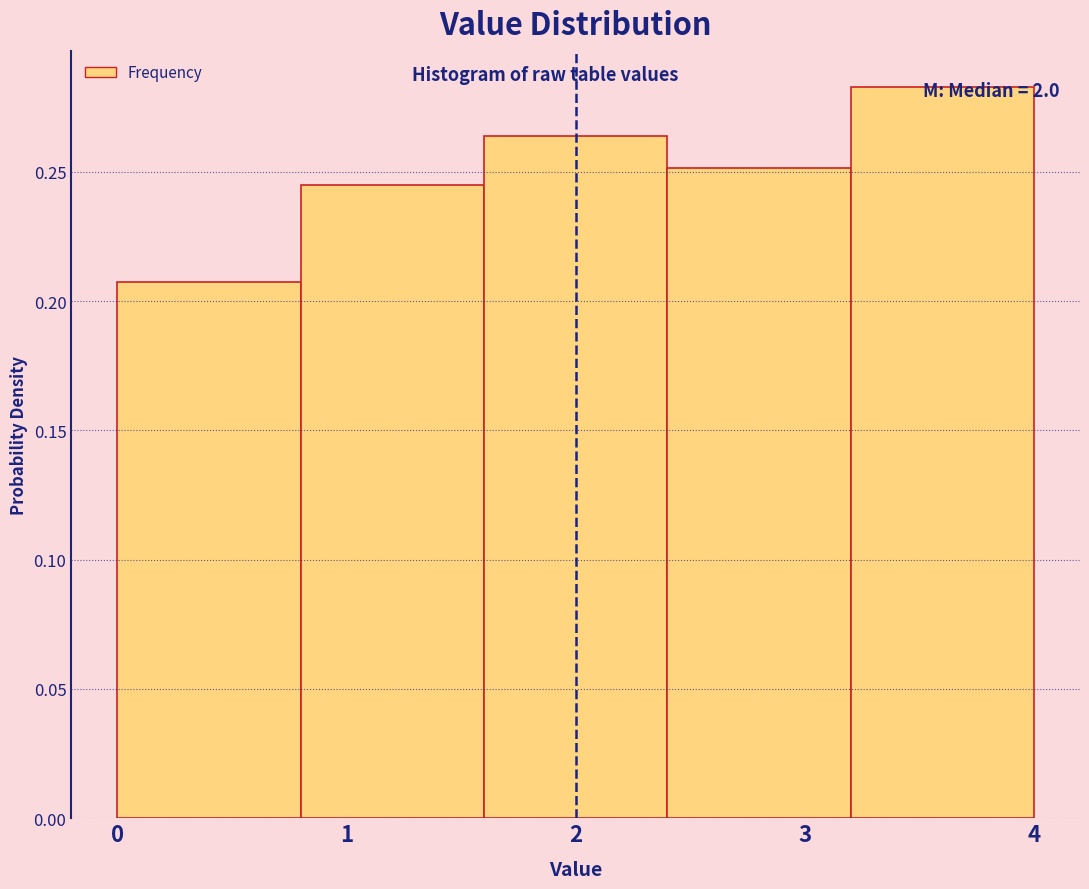

Which range on the x-axis has the tallest bar?

3.2 to 4.0